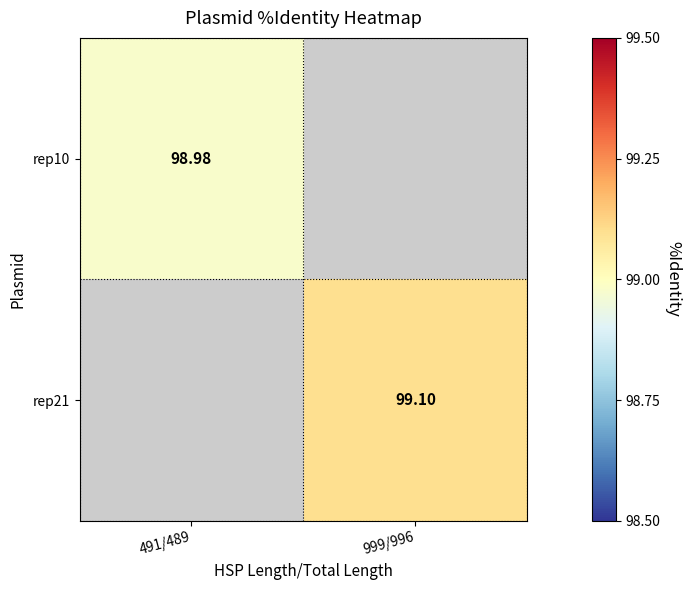

Which has a higher value, 491/489 or 999/996?

999/996